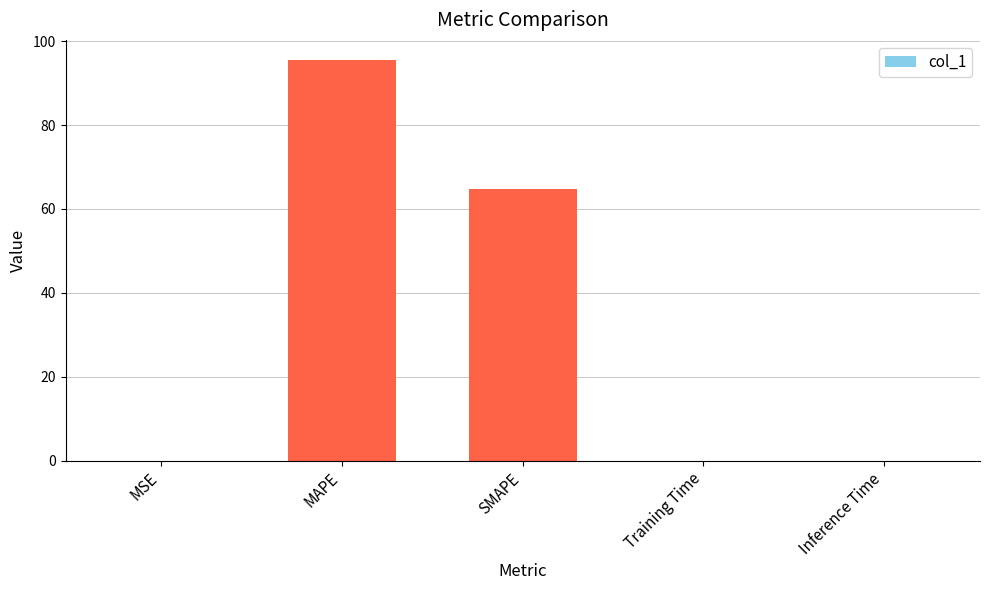

Is it true that the value at SMAPE is 19.9?

False